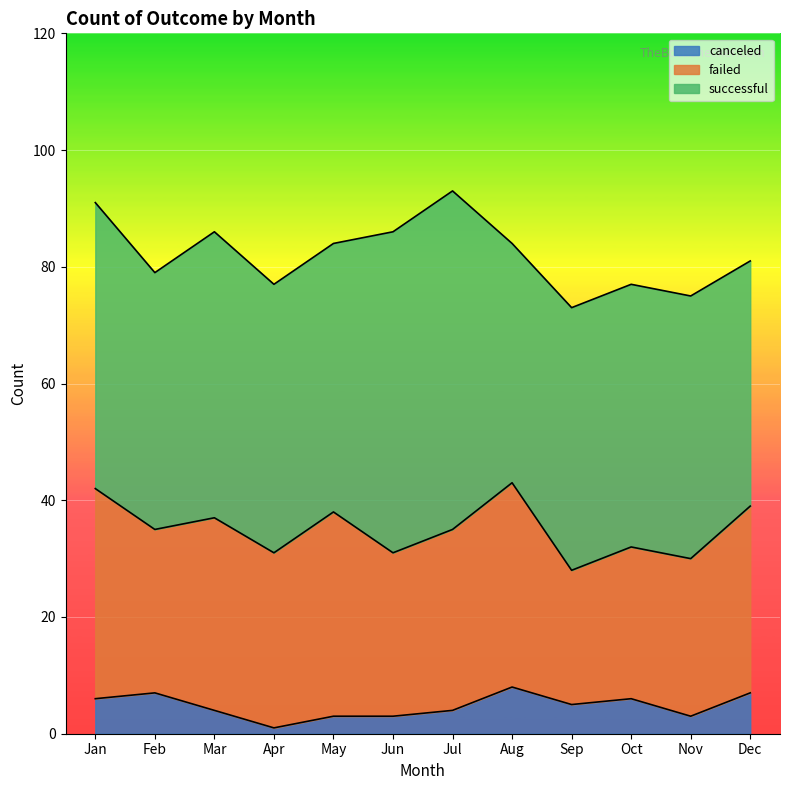

Where is the first local minimum for failed?

Feb